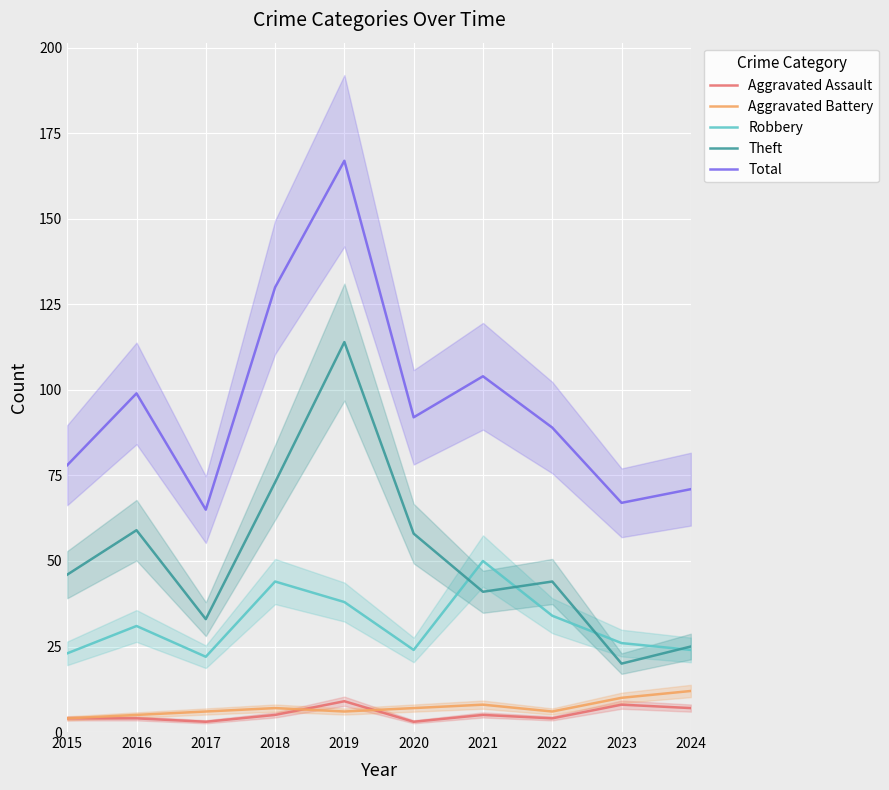

Does the chart display data point markers on the line(s)?

No